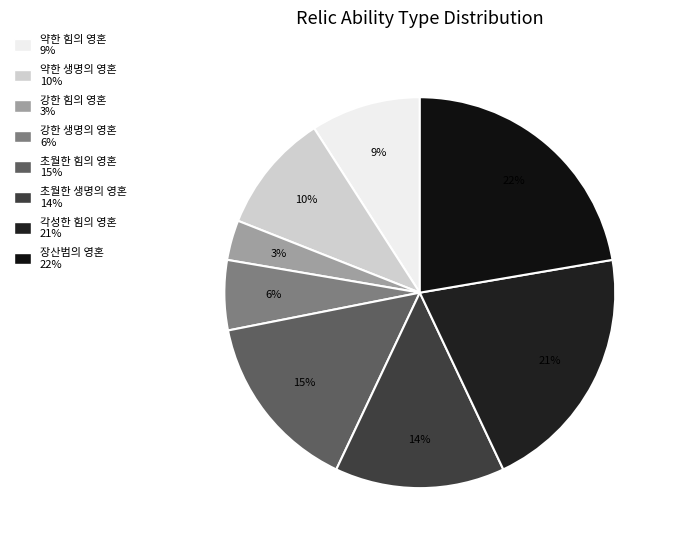

Is there a majority slice in this chart?

No